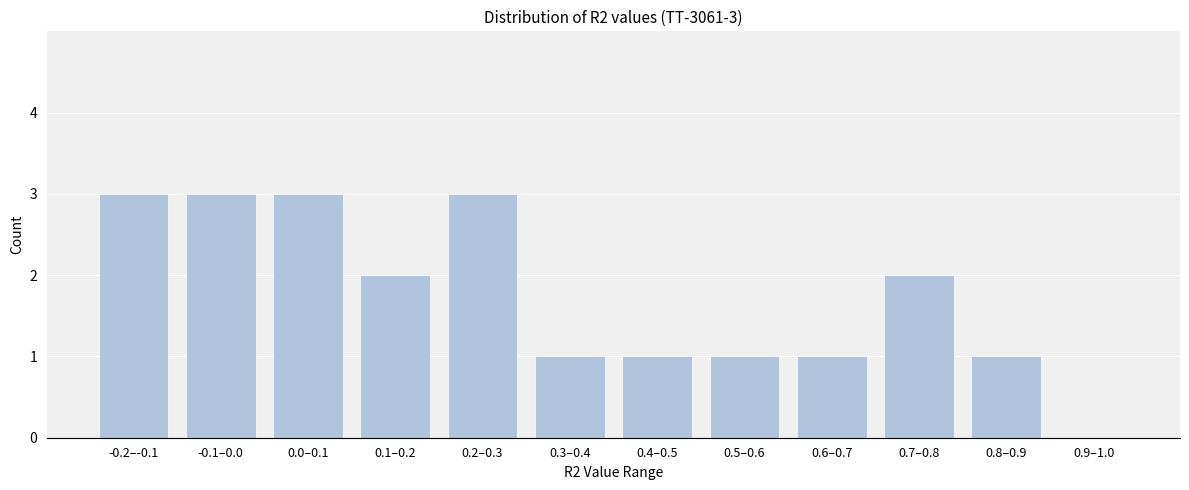

Reading right to left, transcribe all the data shown in this chart.

0.9–1.0=0	0.8–0.9=1	0.7–0.8=2	0.6–0.7=1	0.5–0.6=1	0.4–0.5=1	0.3–0.4=1	0.2–0.3=3	0.1–0.2=2	0.0–0.1=3	-0.1–0.0=3	-0.2–-0.1=3